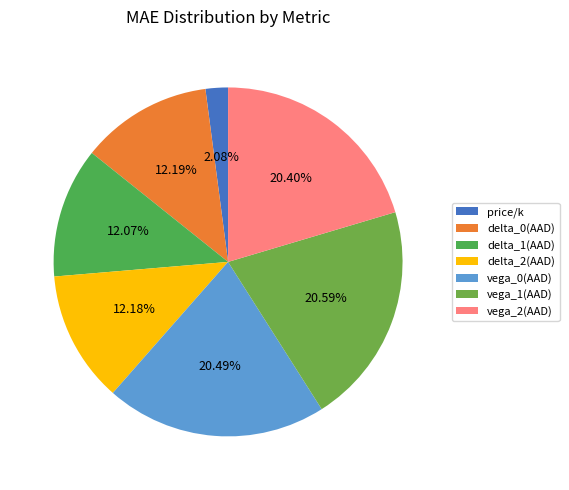

To the nearest percent, what percentage of the pie is delta_2(AAD)?

12%